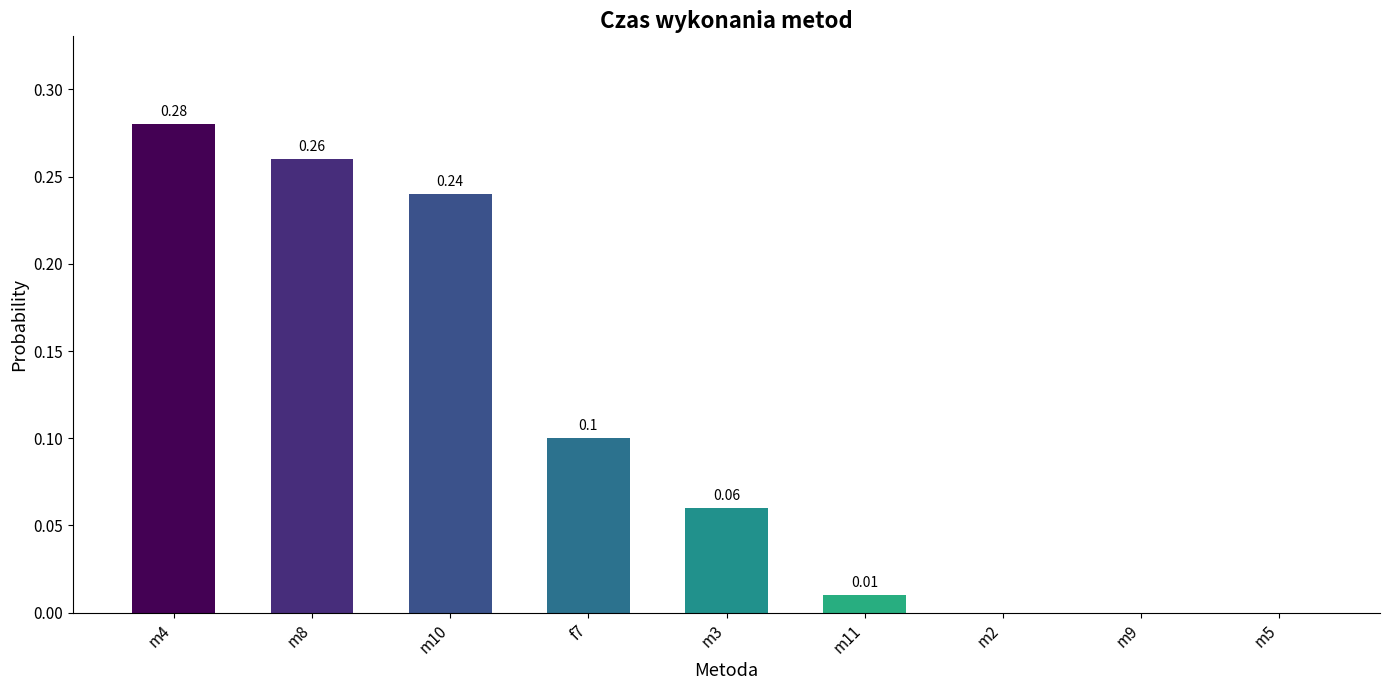

Between m9 and m10, which is larger?

m10